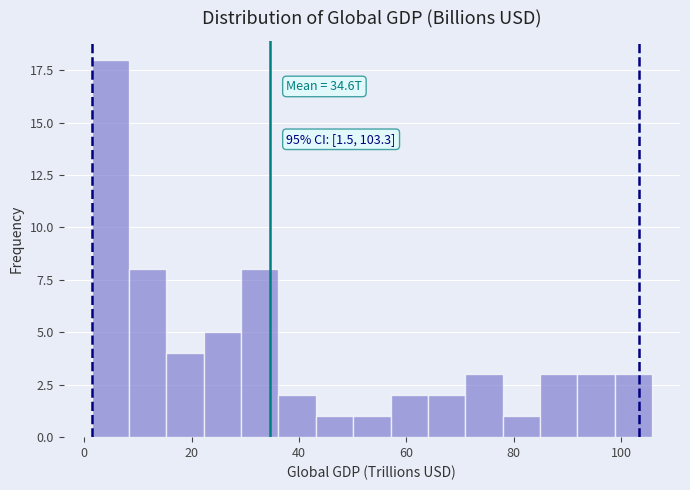

Read against the x-axis, roughly where is the centre of the tallest bar?

4